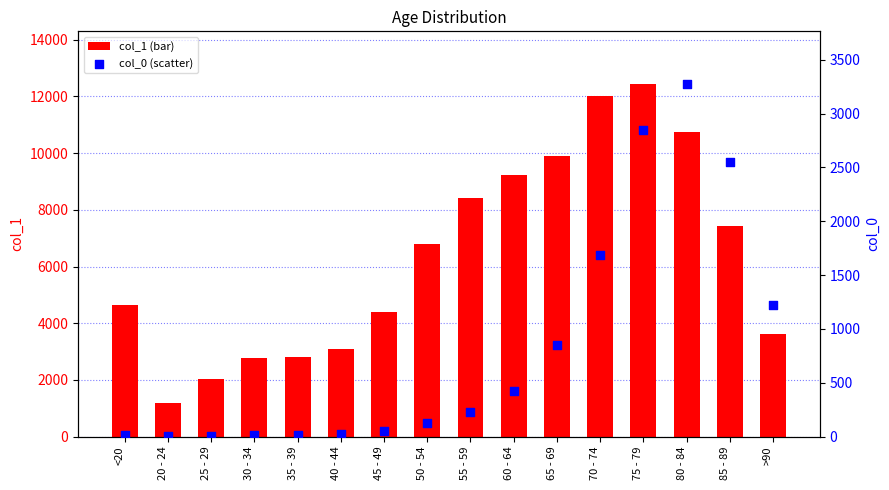

Is the value of col_1 at <20 greater than the value of col_0 at 20 - 24?

Yes